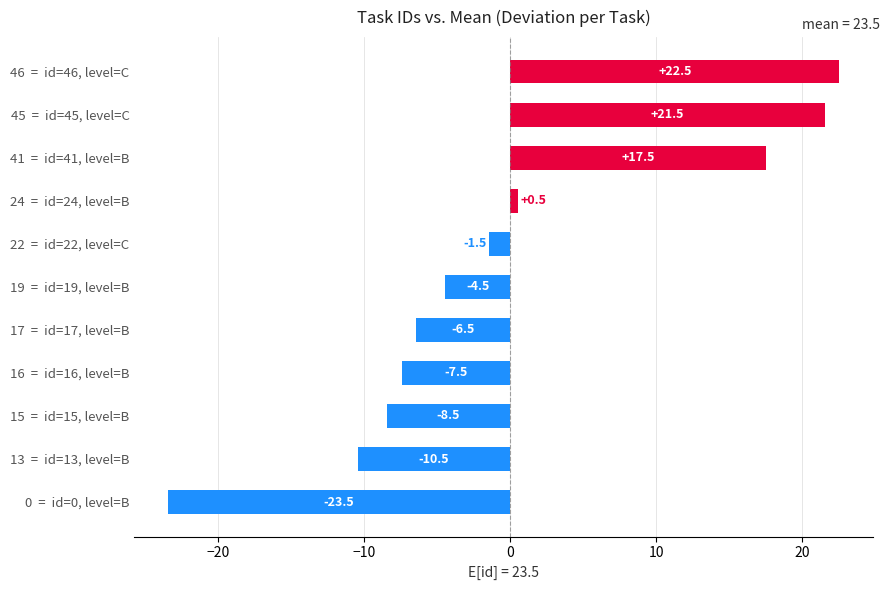

Rank the categories by value from lowest to highest.

0  =  id=0, level=B, 13  =  id=13, level=B, 15  =  id=15, level=B, 16  =  id=16, level=B, 17  =  id=17, level=B, 19  =  id=19, level=B, 22  =  id=22, level=C, 24  =  id=24, level=B, 41  =  id=41, level=B, 45  =  id=45, level=C, 46  =  id=46, level=C